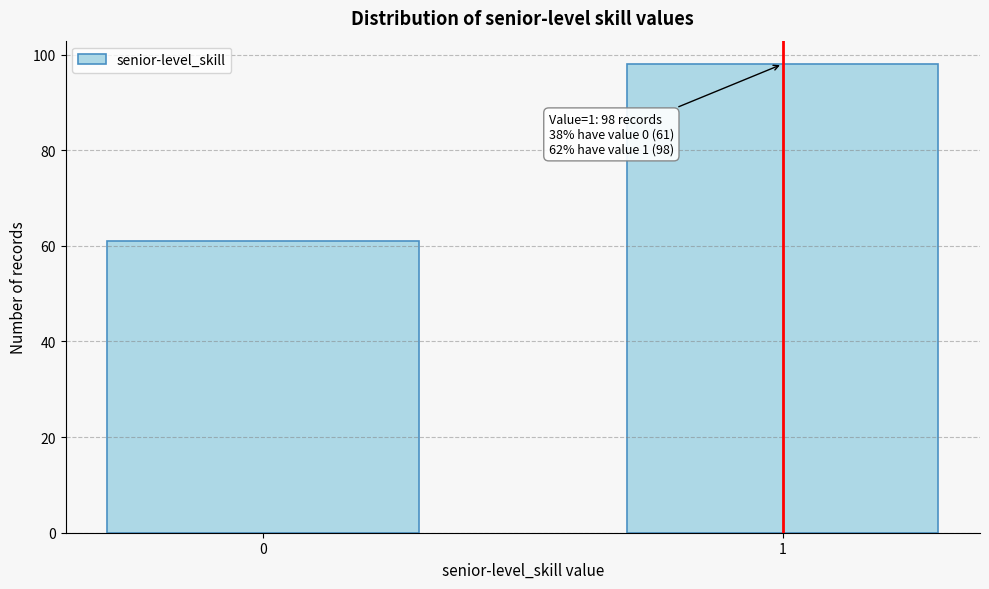

Reading left to right, what are all the values shown in this chart?

0=61	1=98